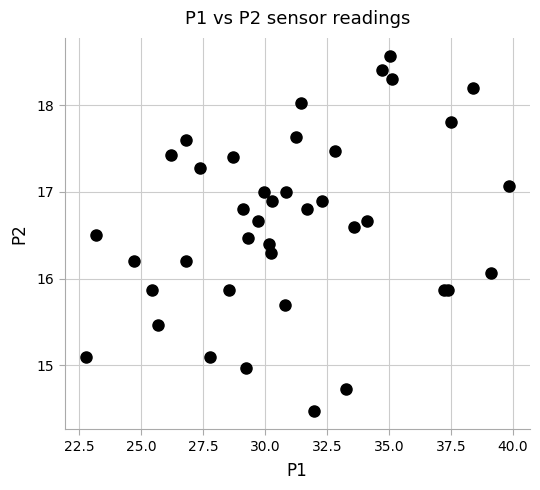

What Y value in the scatter plot is closest to 16?

16.1